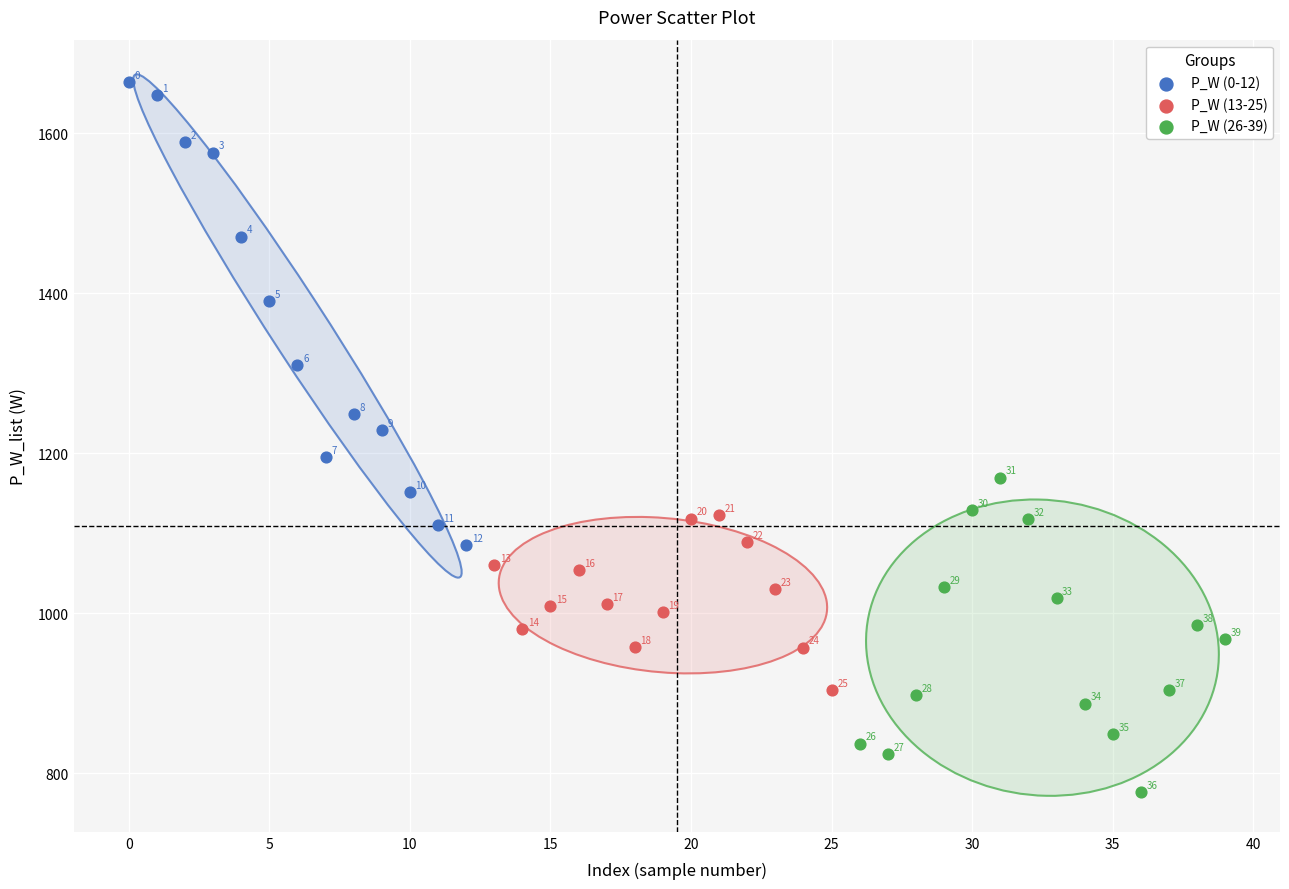

What are all the series names shown in the legend?

P_W (0-12), P_W (13-25), P_W (26-39)